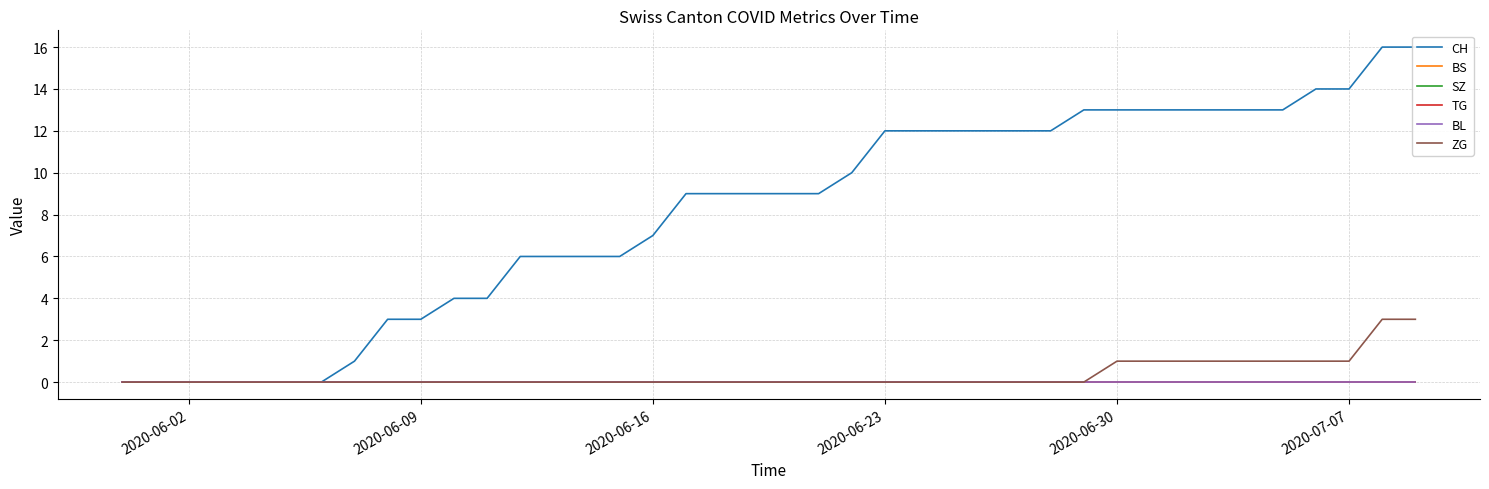

How many categories are shown in the chart?

40